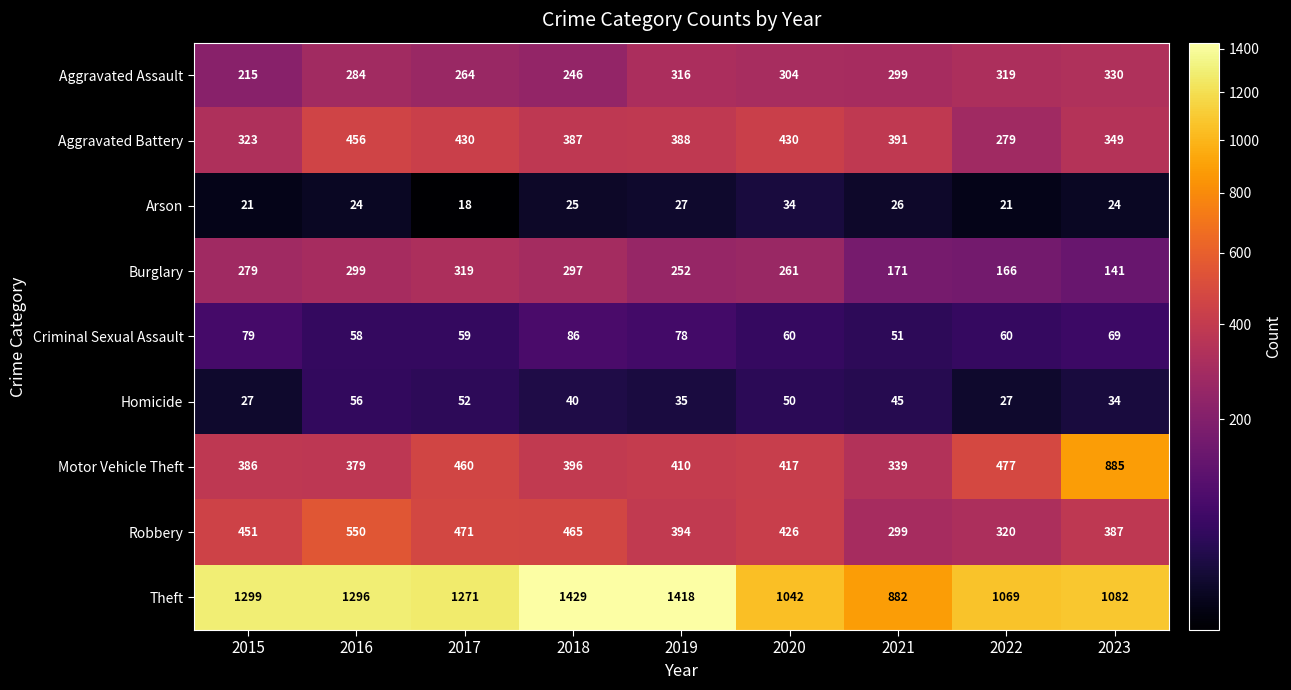

What is the difference between the Aggravated Assault values at 2017 and 2021?

35